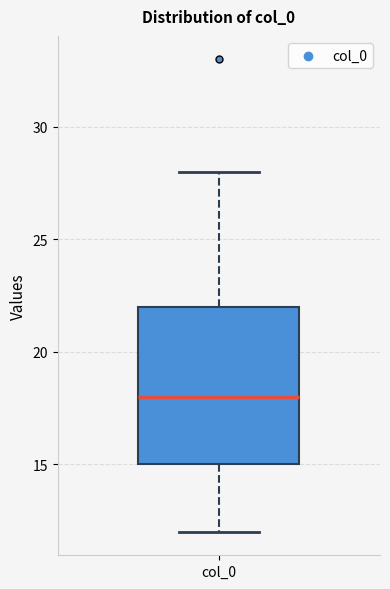

Where is the lower edge of the box for col_0 on the y-axis? The values are not printed on the chart, so give them approximately, as read against the axis.

15